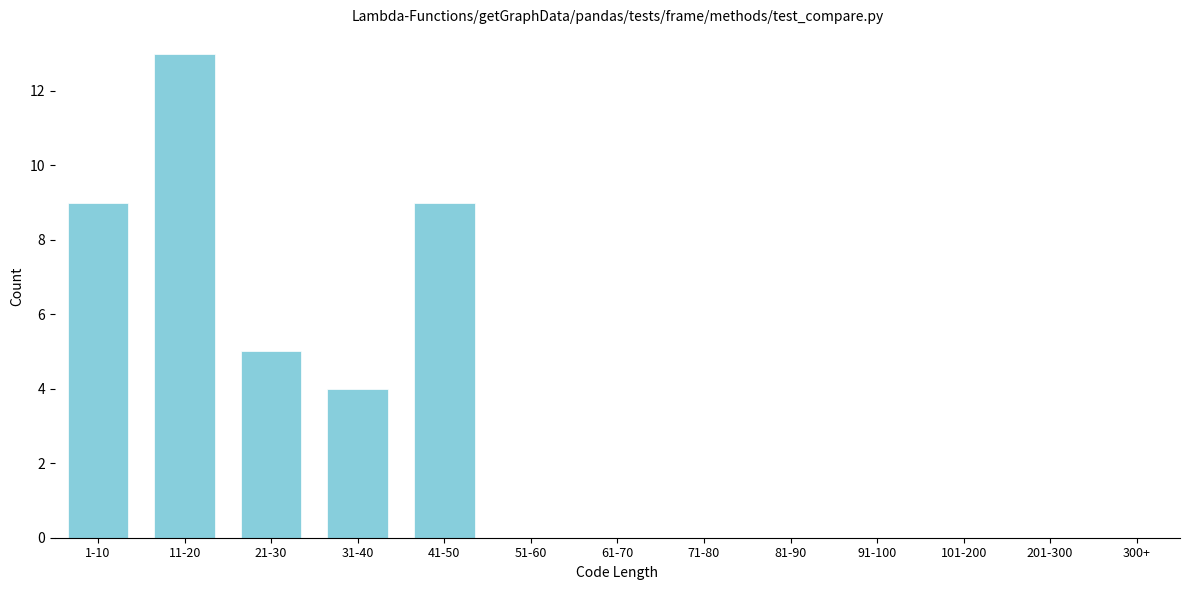

Reading left to right, transcribe all the data shown in this chart.

1-10=9	11-20=13	21-30=5	31-40=4	41-50=9	51-60=0	61-70=0	71-80=0	81-90=0	91-100=0	101-200=0	201-300=0